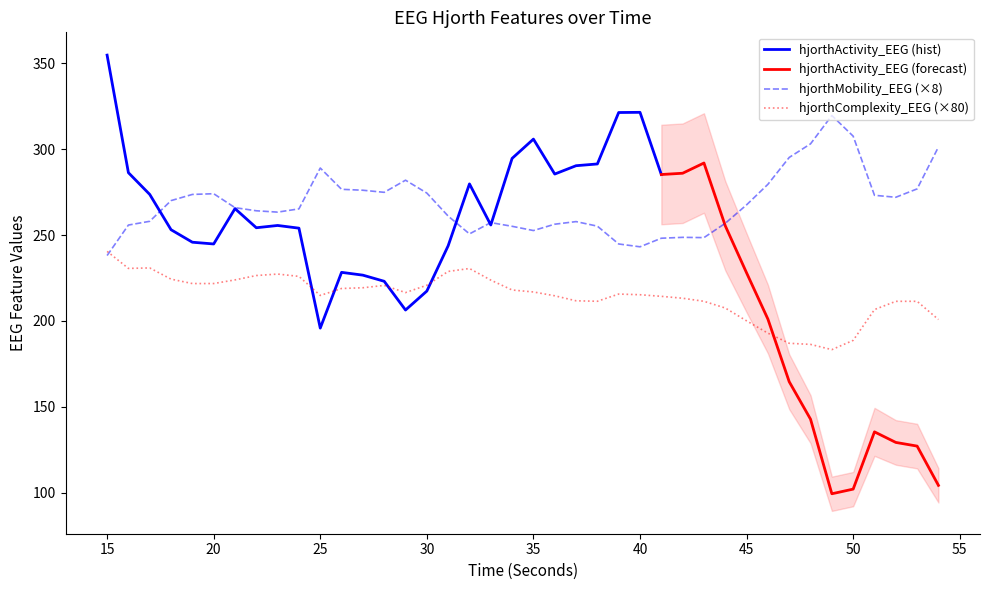

What is the difference between the highest and lowest values at 42?

35.5